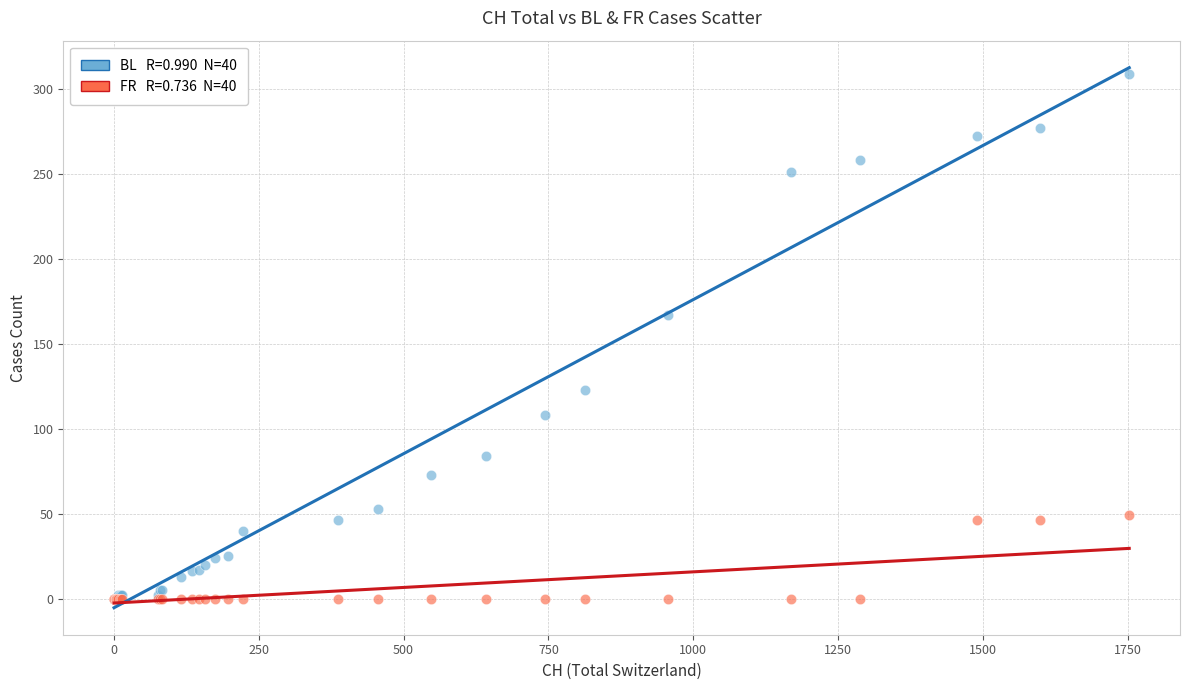

Across all series, what Y value is closest to 154?

167